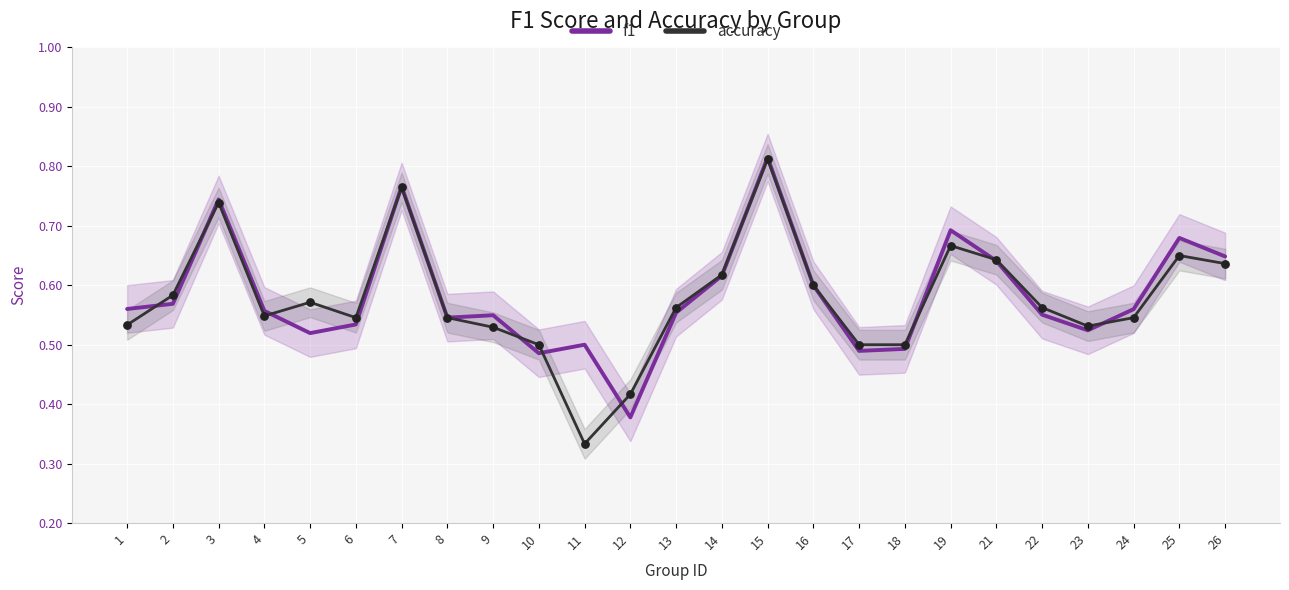

Which series reaches the maximum Y coordinate?

f1